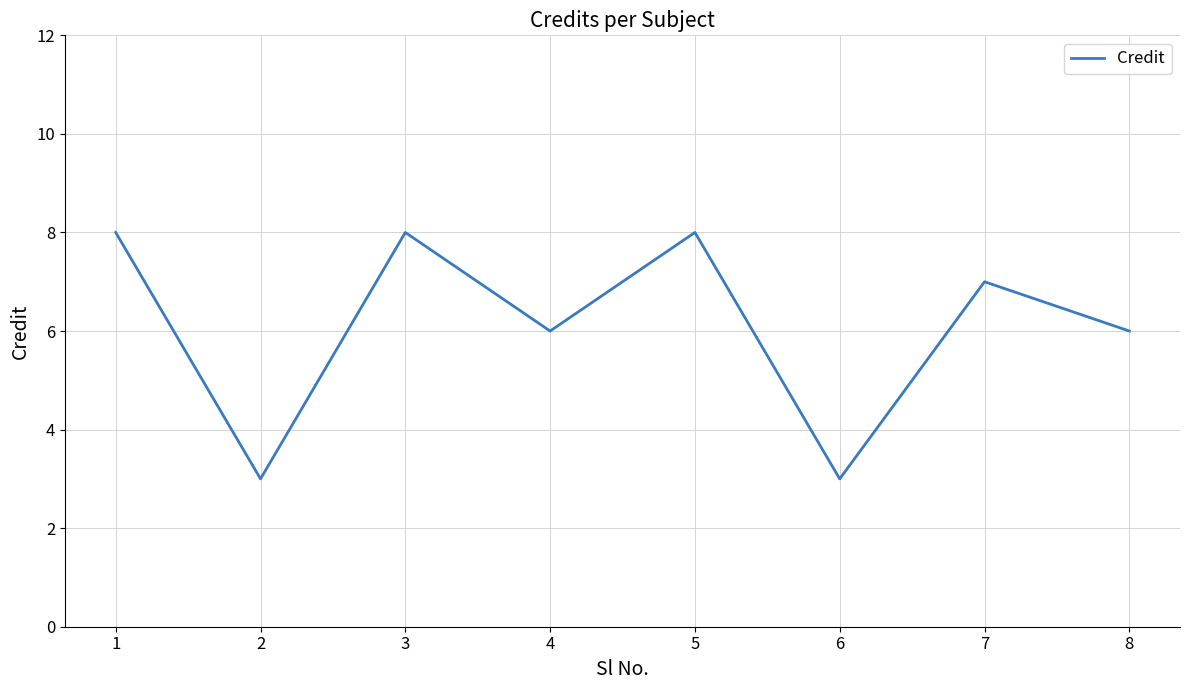

What is the sum of all values?

49